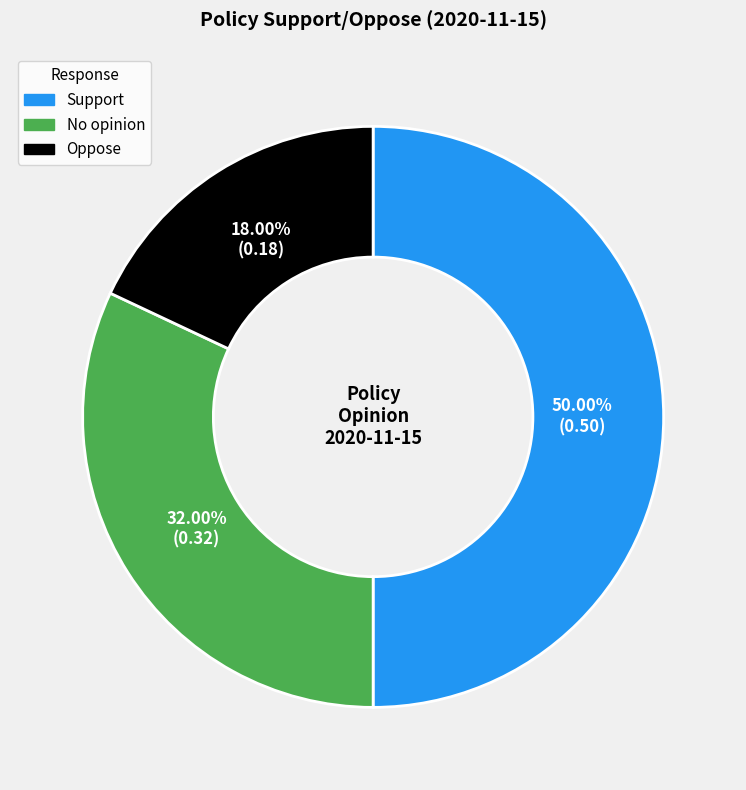

What is the largest slice in the pie chart?

Support